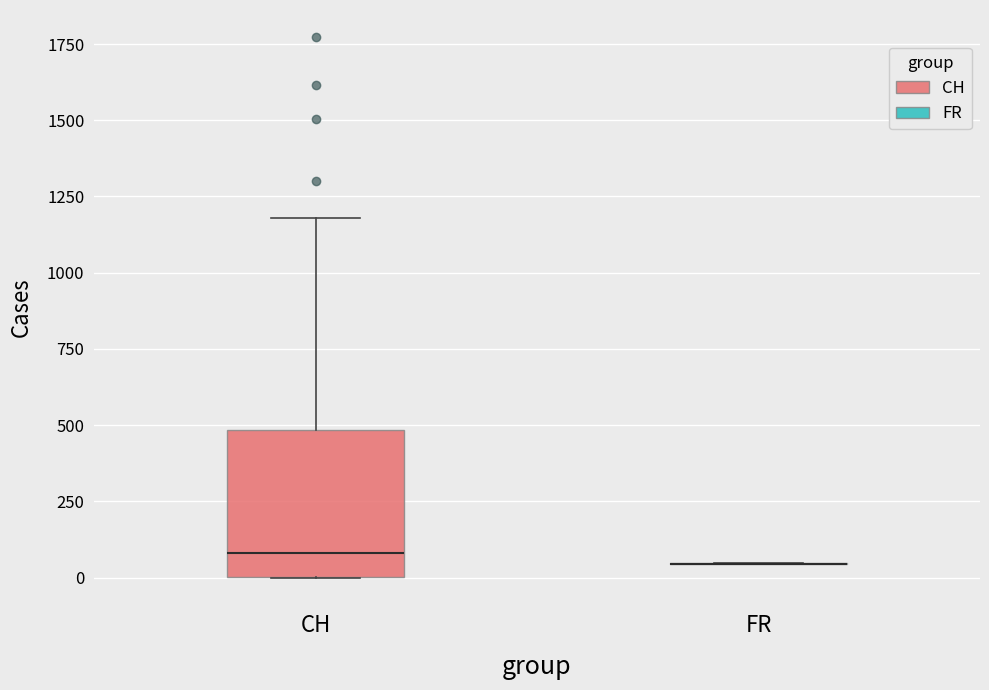

Where does the upper whisker of the box for CH end on the y-axis? The values are not printed on the chart, so give them approximately, as read against the axis.

1200